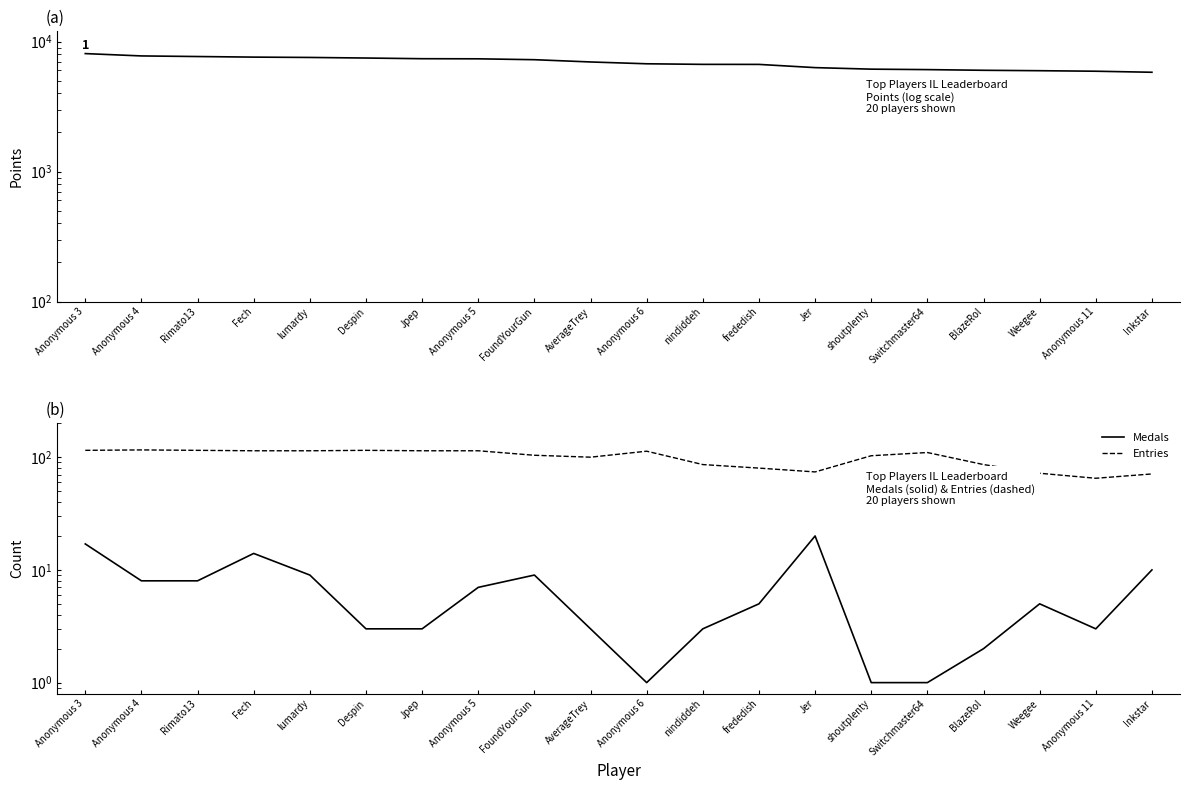

True or false: Entries and Points cross at least once.

False